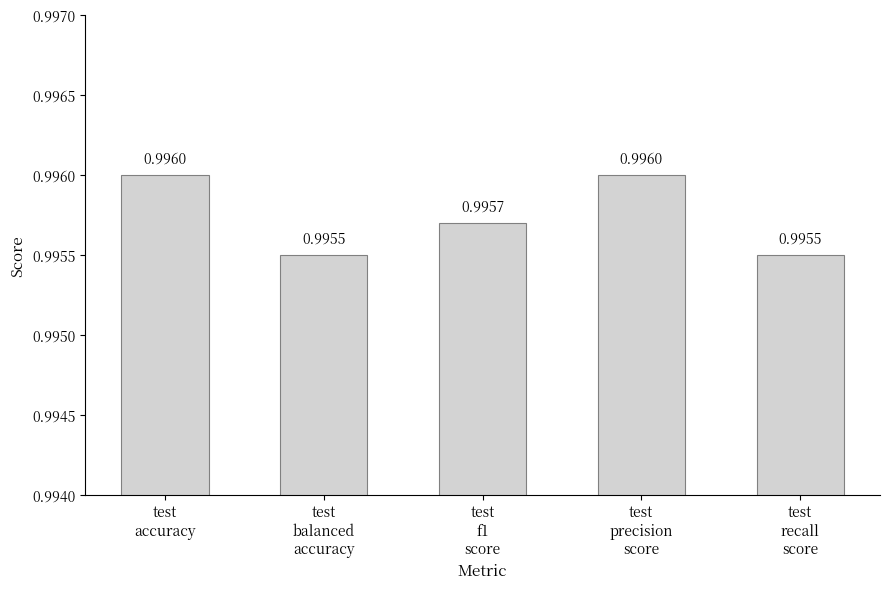

What is the label of the 5th bar from the left?

test
recall
score